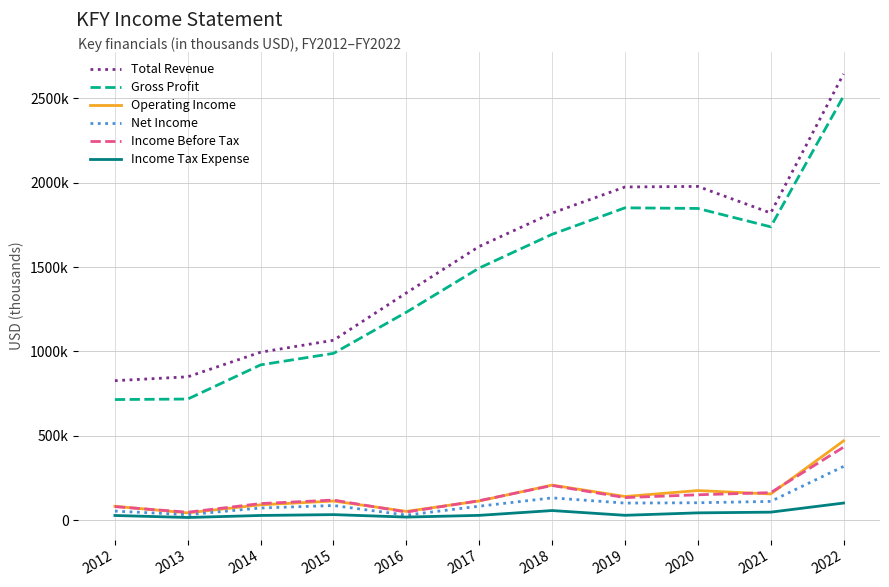

What is the difference between the maximum and minimum values in the Gross Profit series?

1797300